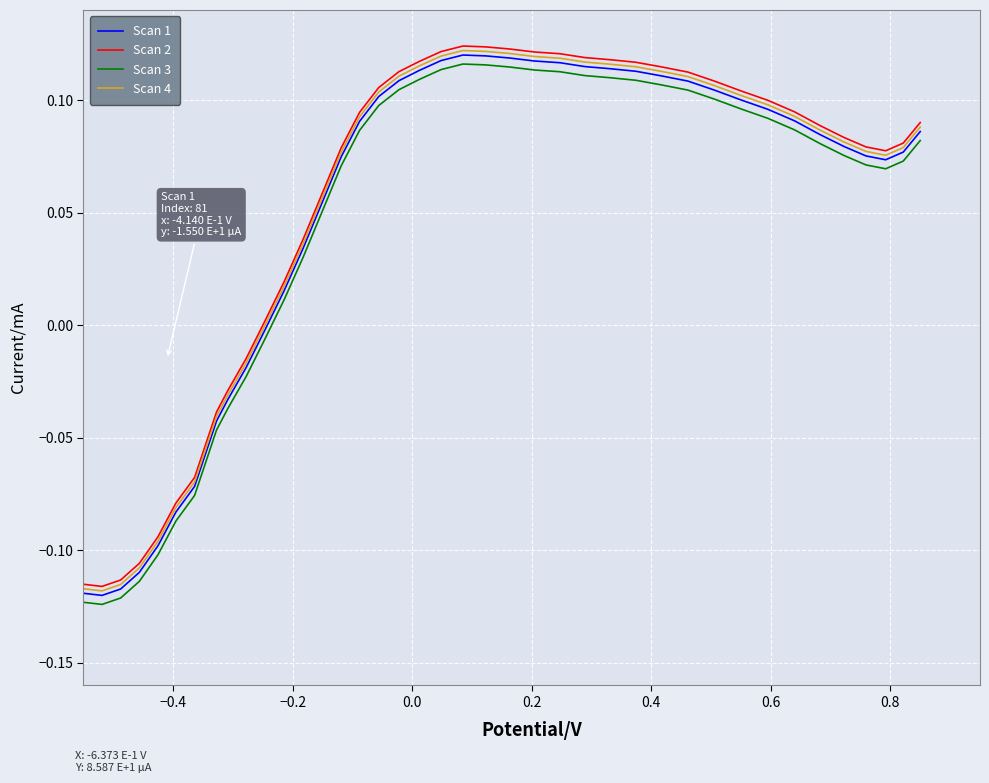

True or false: Scan 3 and Scan 2 intersect in this chart.

False